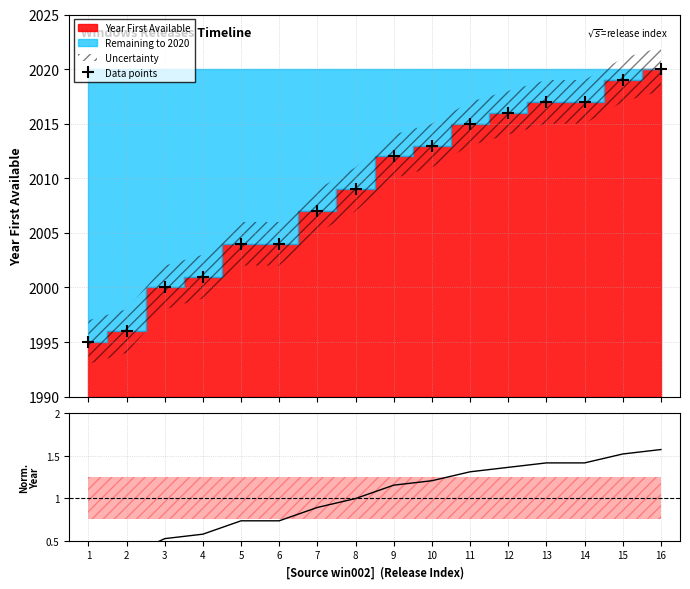

What is the value of the Ratio point at the 3rd from the left?

0.5